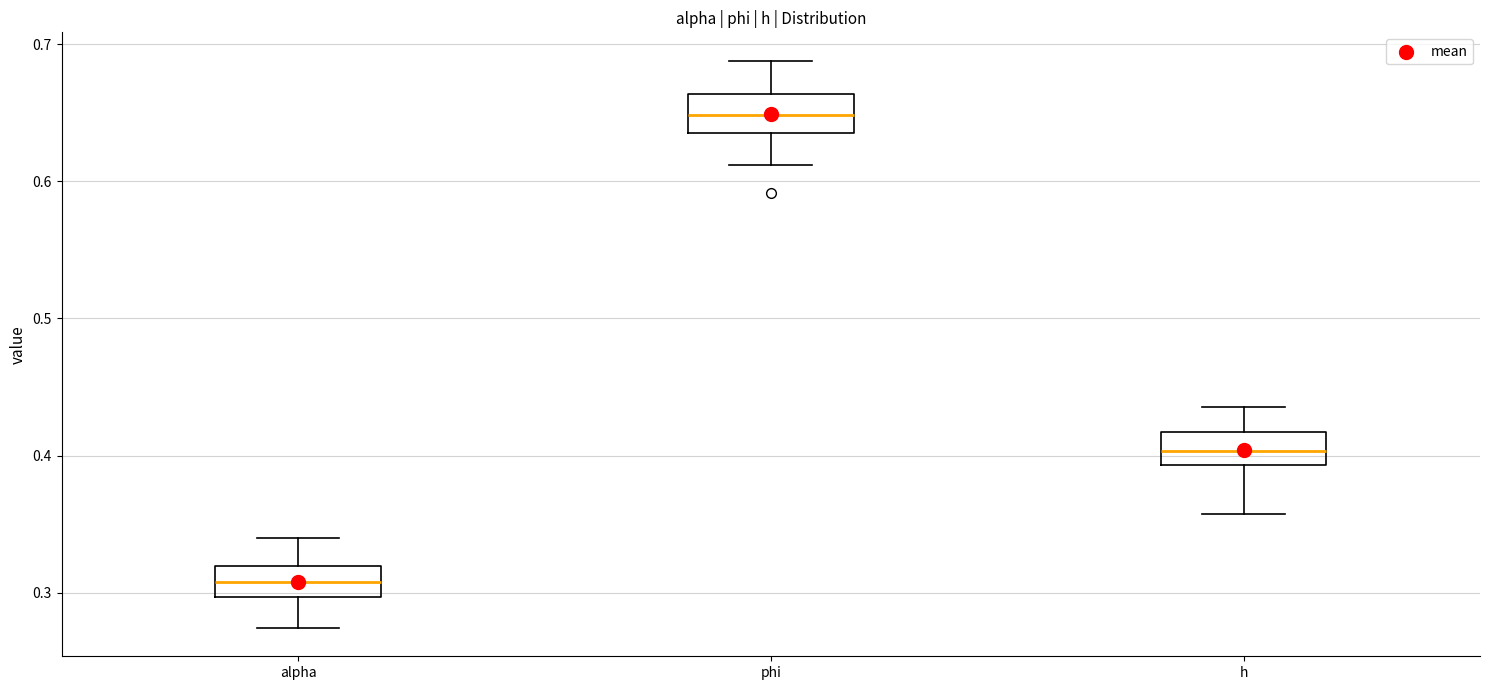

Reading left to right, transcribe this box plot: for each box, give where its median line is, the range the box spans, and where its two whiskers end, as read against the y-axis. The values are not printed on the chart, so give them approximately, as read against the axis.

alpha: median 0.31, box 0.30 to 0.32, whiskers 0.27 to 0.34
phi: median 0.65, box 0.64 to 0.66, whiskers 0.61 to 0.69
h: median 0.40, box 0.39 to 0.42, whiskers 0.36 to 0.44